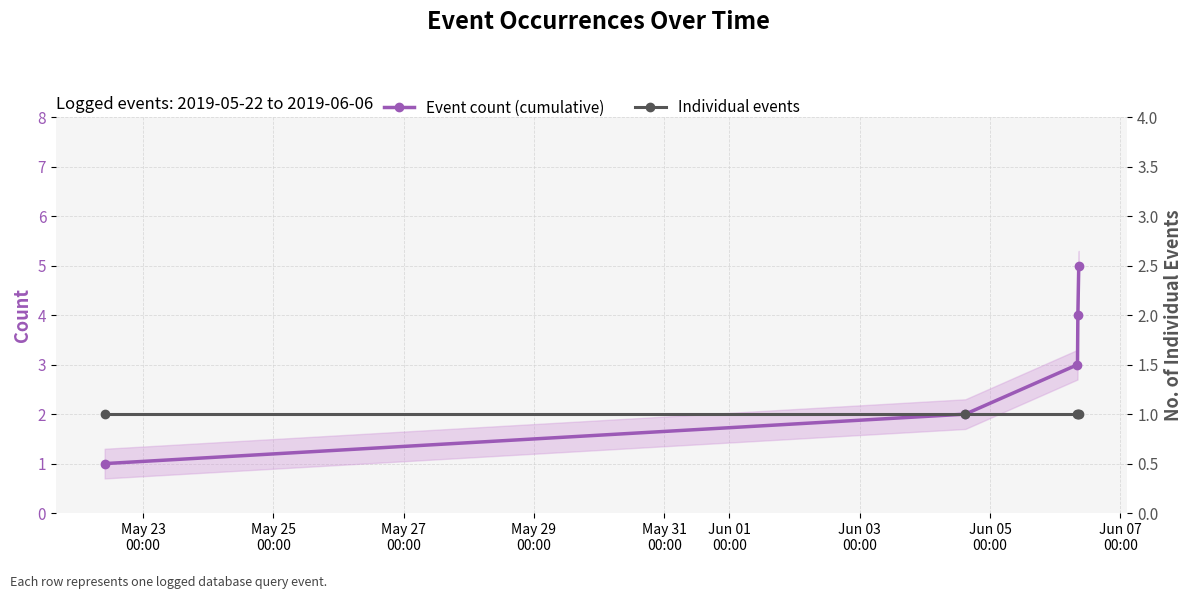

At how many categories does at least one series exceed 4?

1